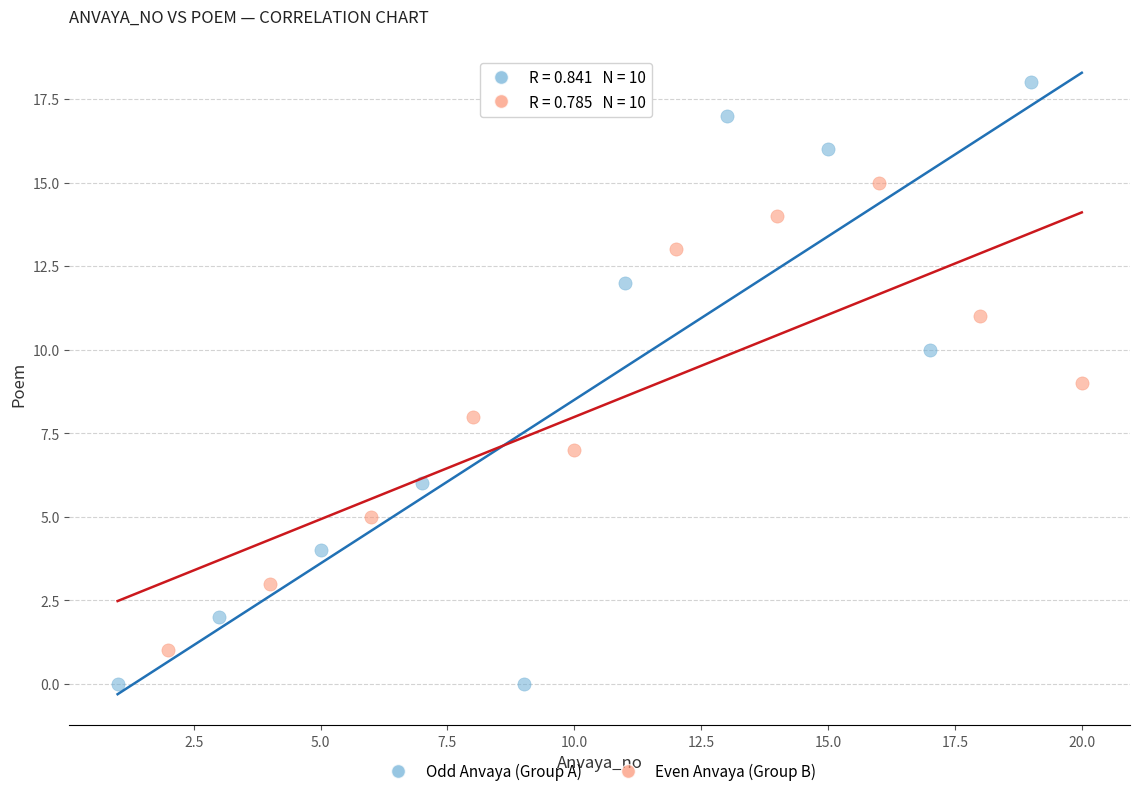

Which series reaches the minimum Y coordinate?

Odd Anvaya (Group A)